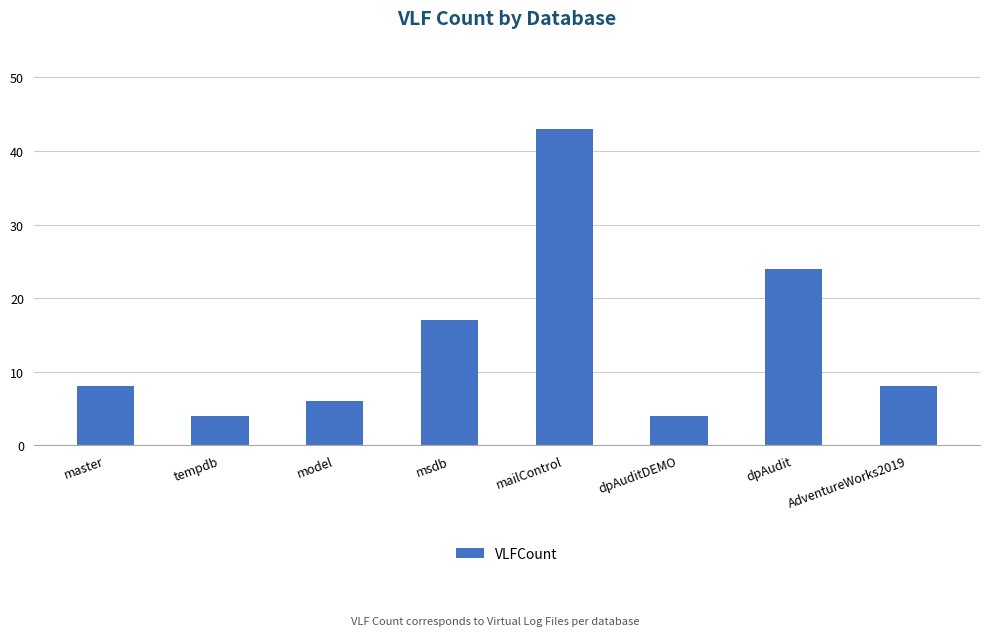

What is the maximum value shown in the chart?

43